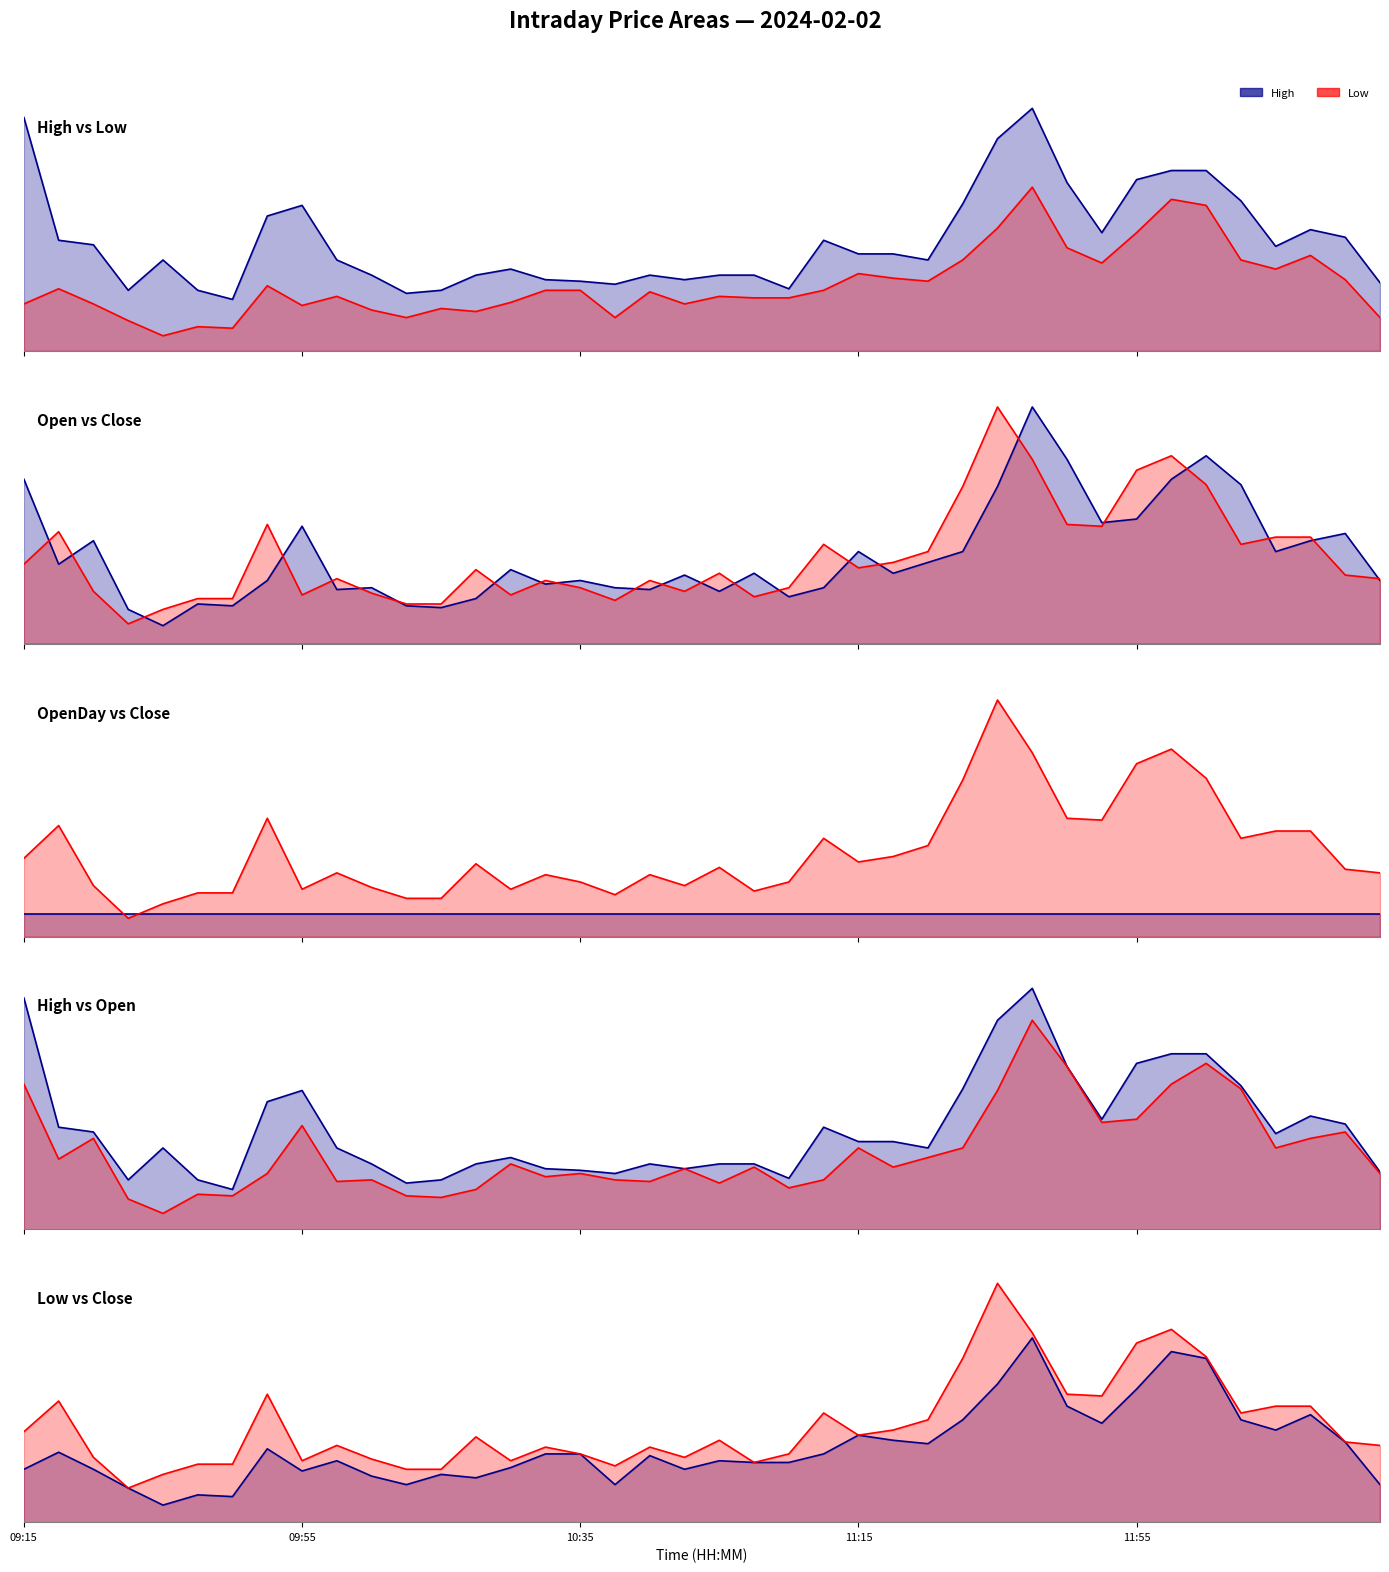

Is it true that Open line equals 427.0 at 10?

True